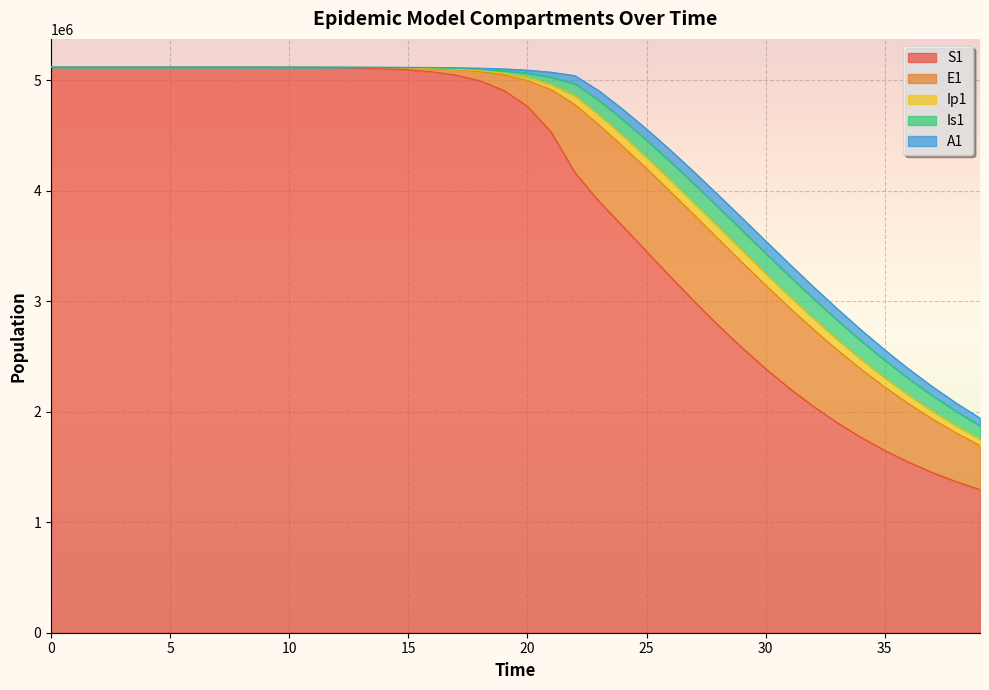

Rank the series by their maximum value, from highest to lowest.

S1, E1, Is1, A1, Ip1